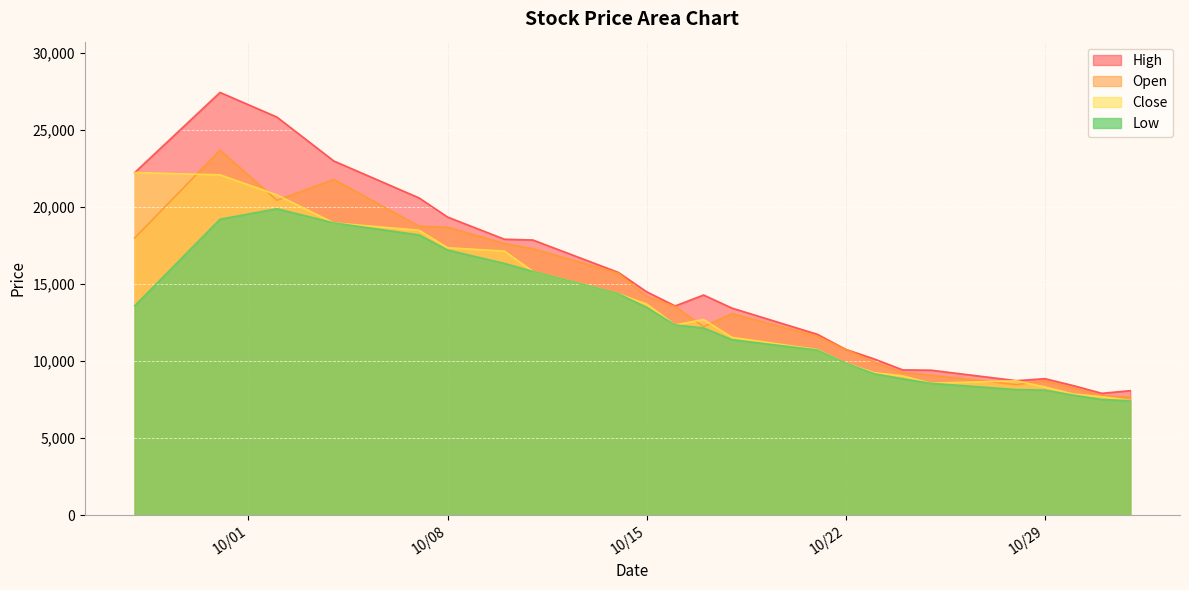

How many lines are shown in the chart?

4